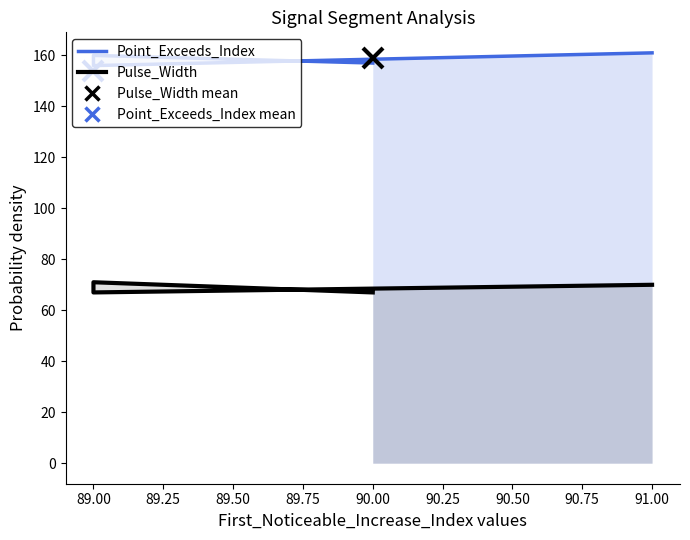

How many series are shown in this chart?

2